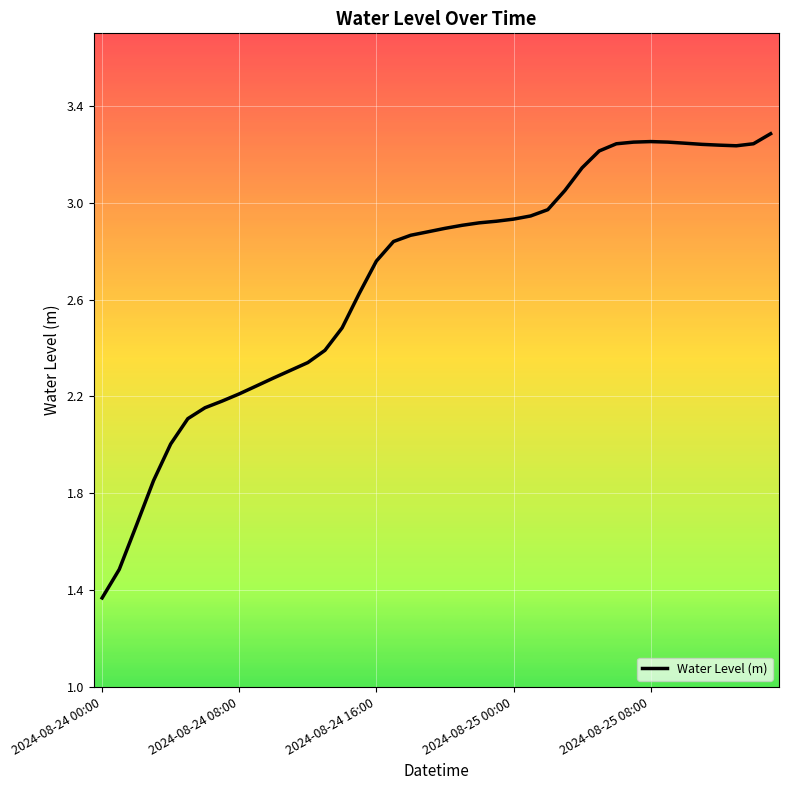

What is the value of the 24th point from the left?

2.9